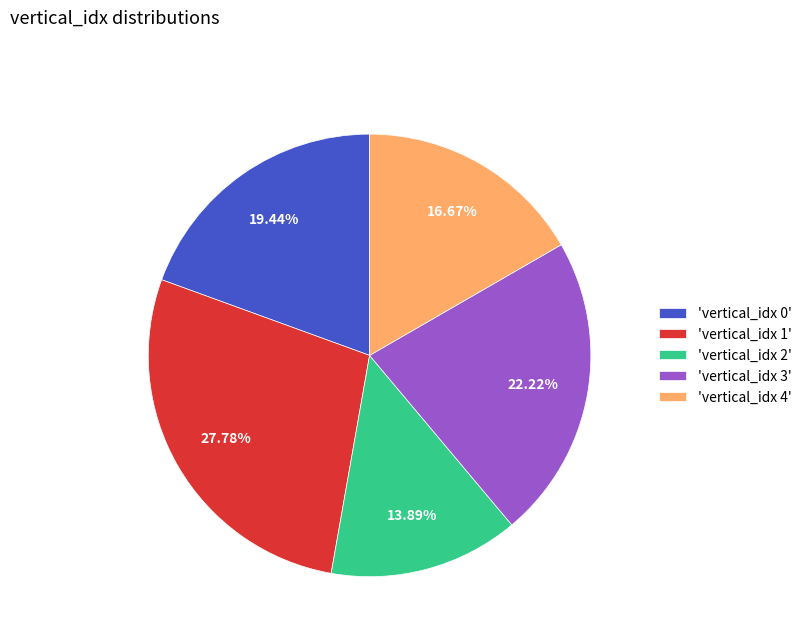

Does any single category account for the majority?

No